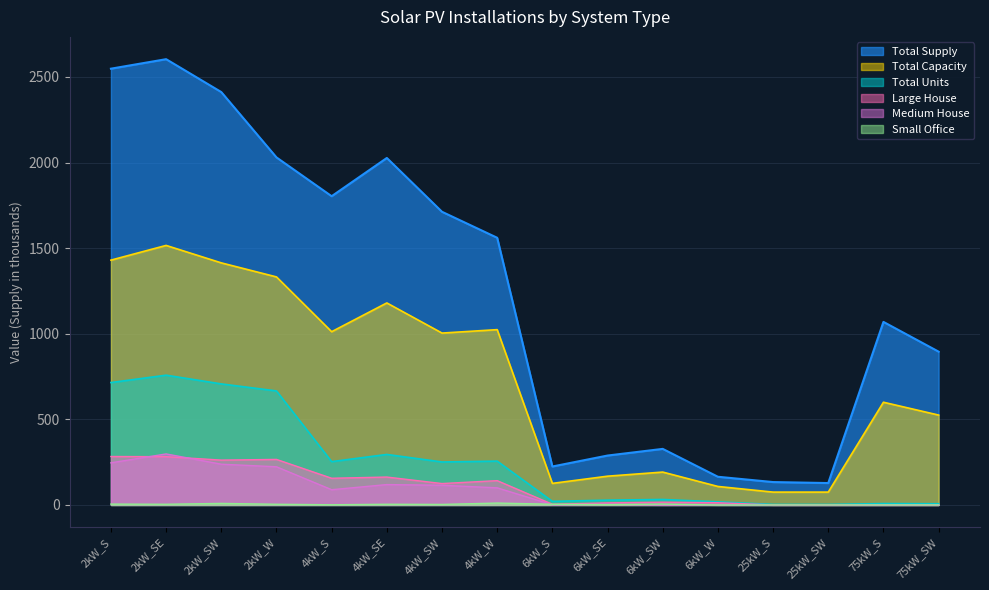

Where is the first local maximum for Total Supply?

2kW_SE